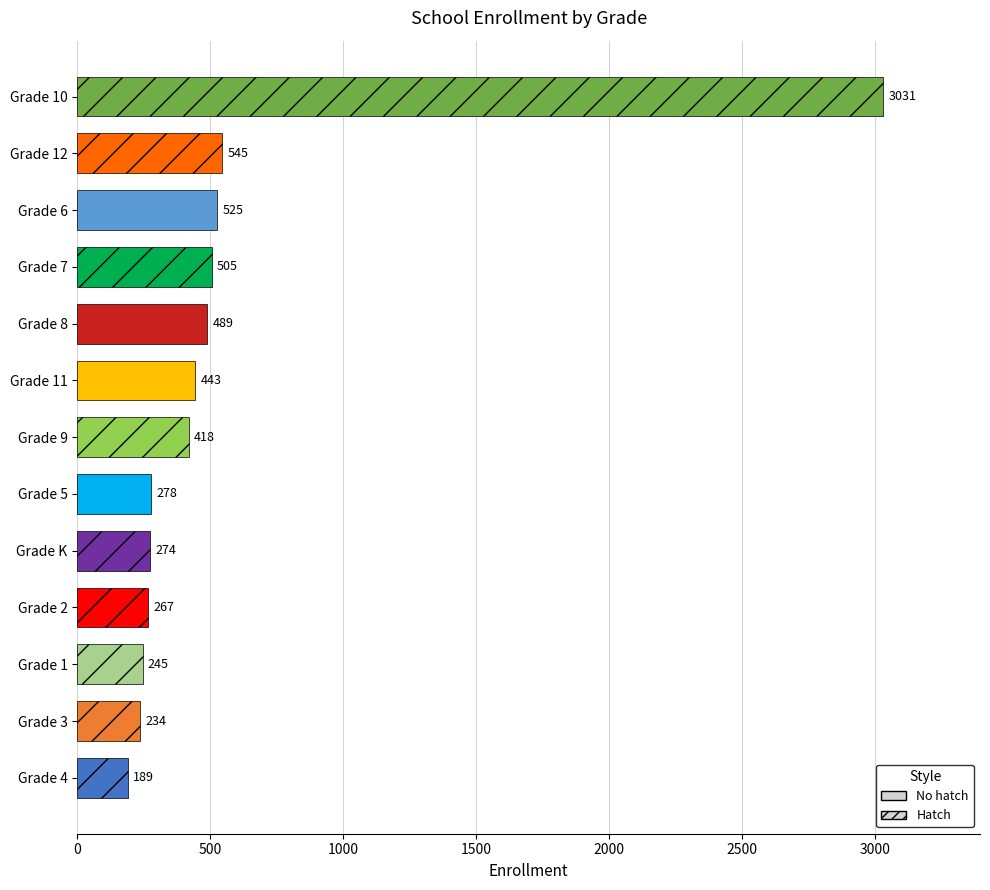

Approximately how many times larger is the value at Grade 2 compared to Grade 12?

0.5